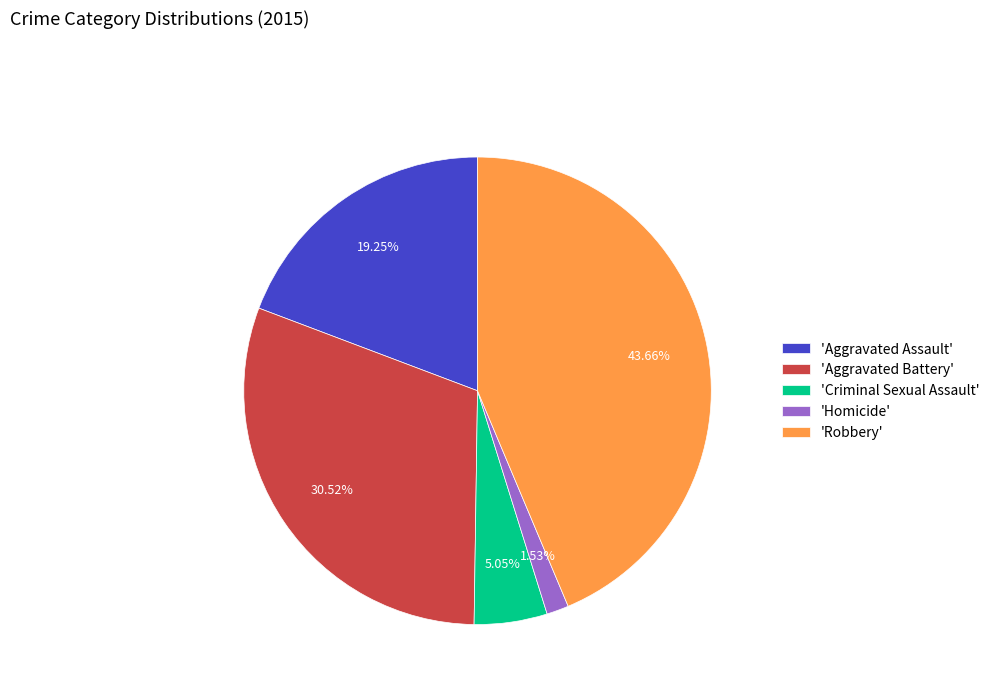

Which slice is the smallest?

'Homicide'